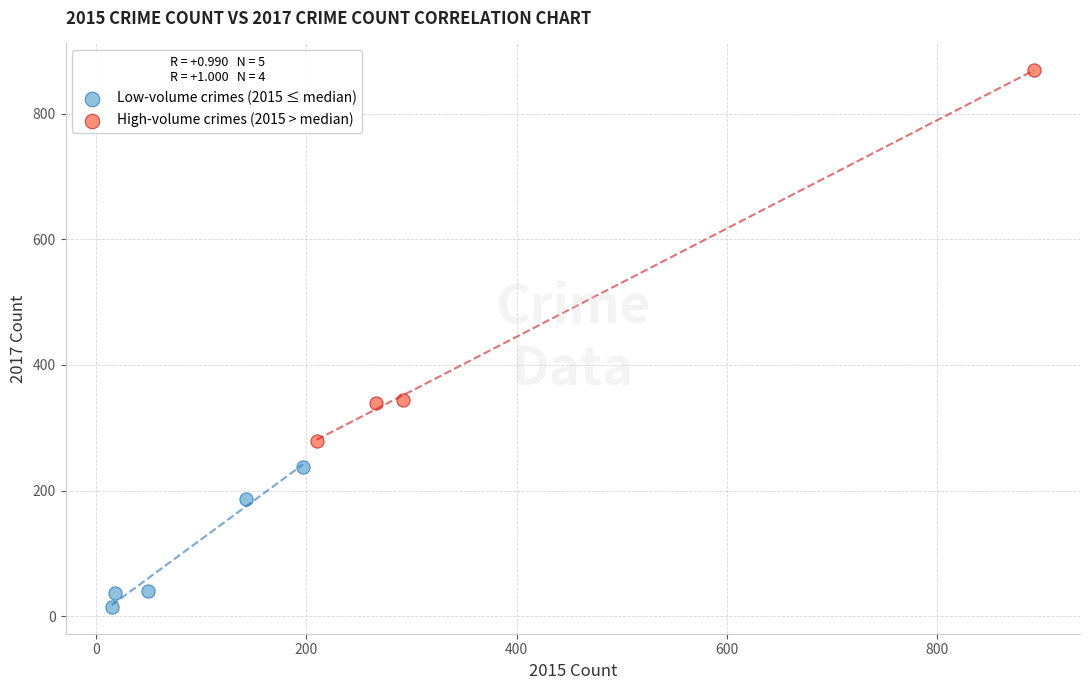

Which series reaches the maximum Y coordinate?

High-volume crimes (2015 > median)